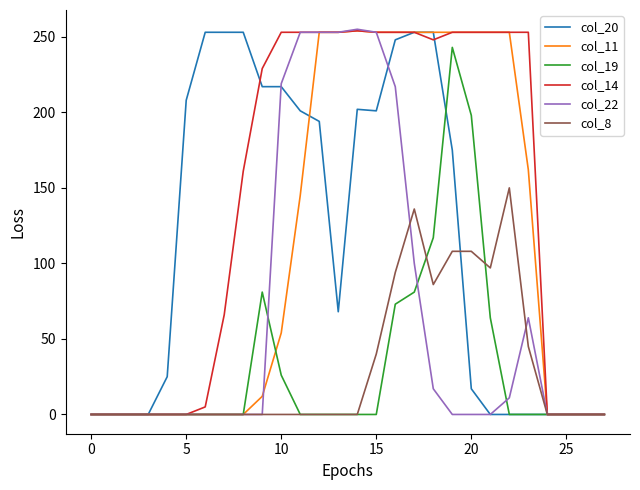

Does the chart have visible grid lines?

No